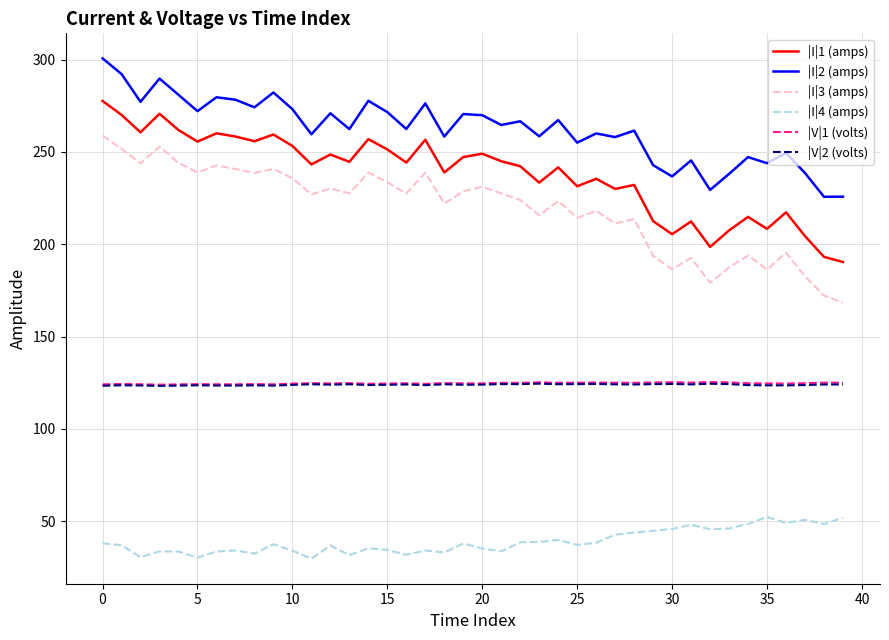

What is the sum of all |I|1 (amps) values?

9519.4